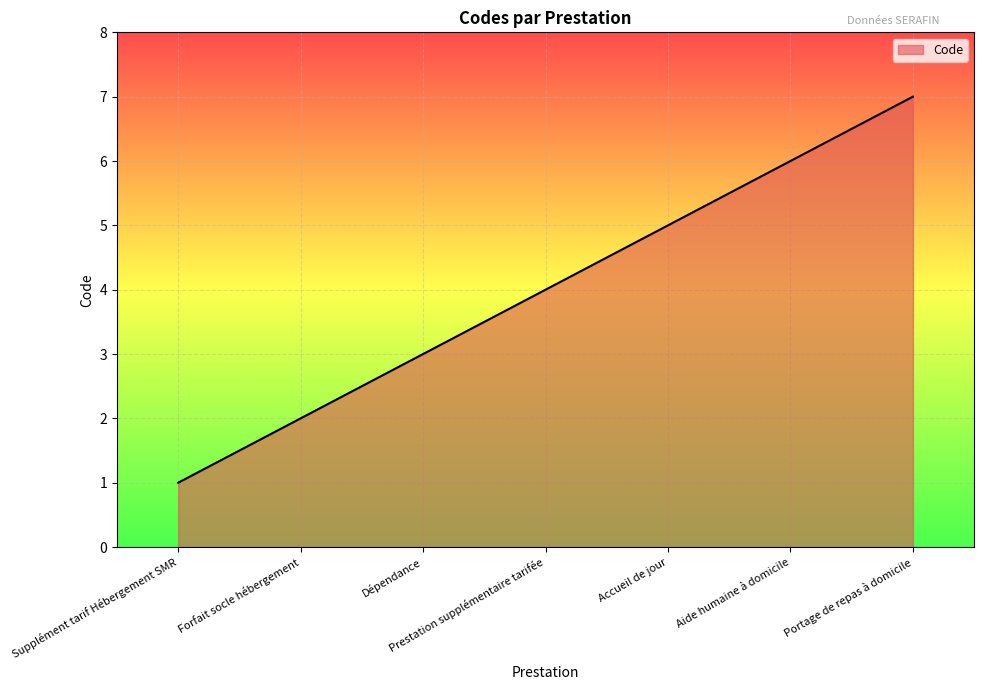

List the labels in order of value, smallest first.

Supplément tarif Hébergement SMR, Forfait socle hébergement, Dépendance, Prestation supplémentaire tarifée, Accueil de jour, Aide humaine à domicile, Portage de repas à domicile